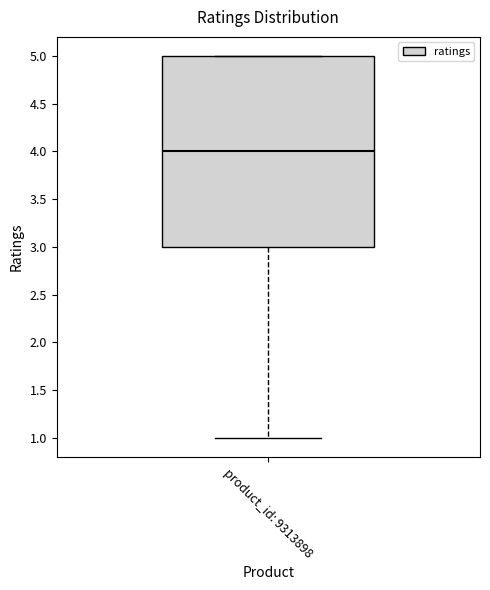

Read this box plot against the y-axis: the position of the median line, the range covered by the box, and the ends of both whiskers. The values are not printed on the chart, so give them approximately, as read against the axis.

median 4, box 3 to 5, whiskers 1 to 5